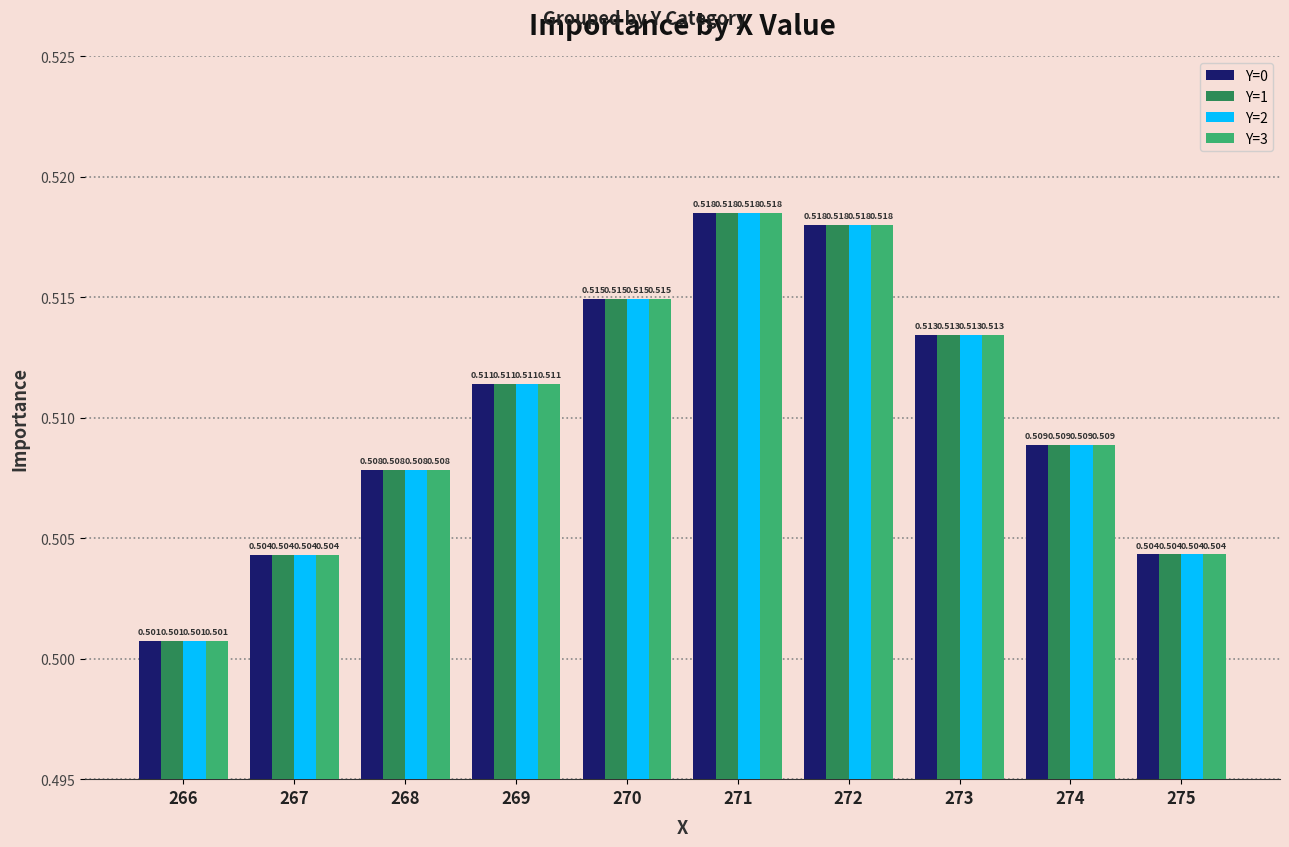

Is the value of Y=2 at 266 greater than the value of Y=0 at 270?

No